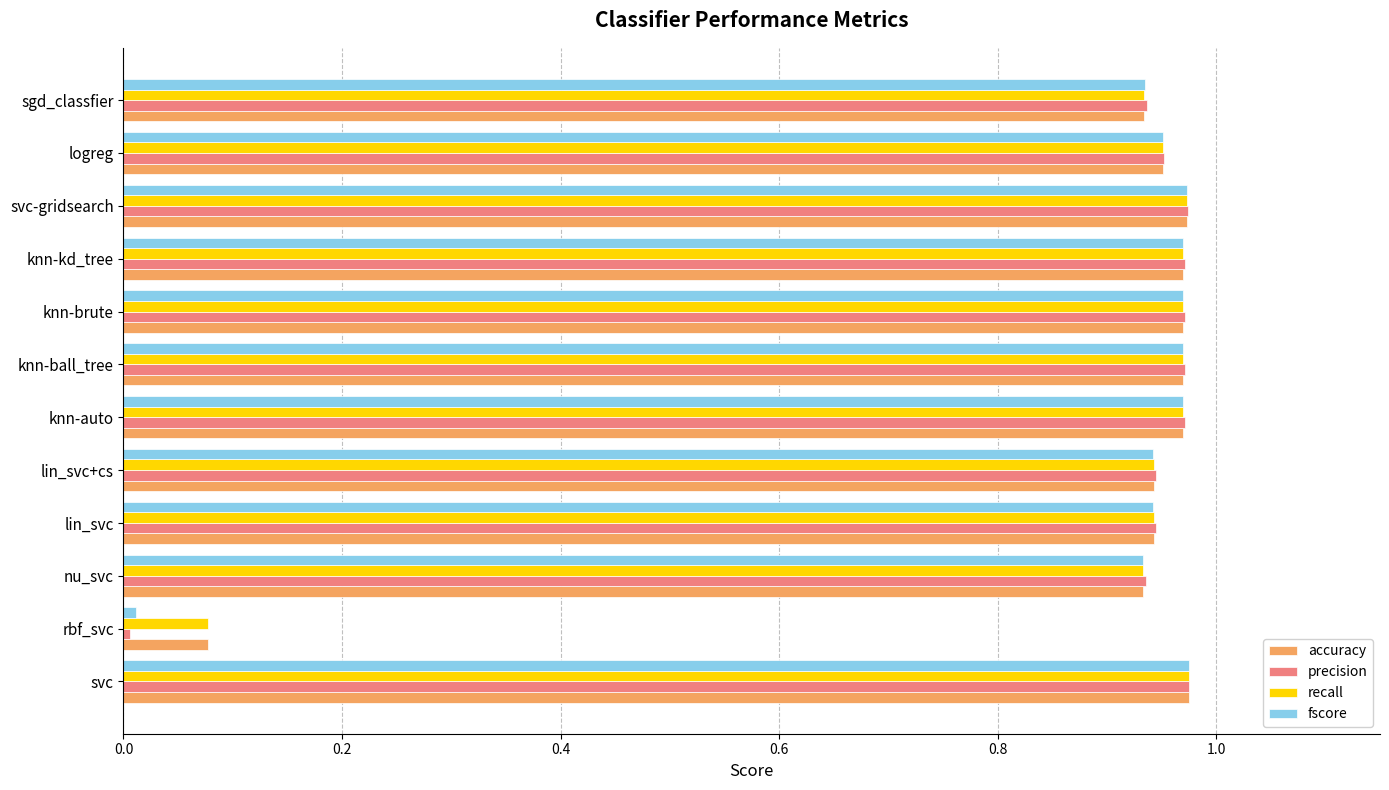

What are all the series names shown in the legend?

accuracy, precision, recall, fscore